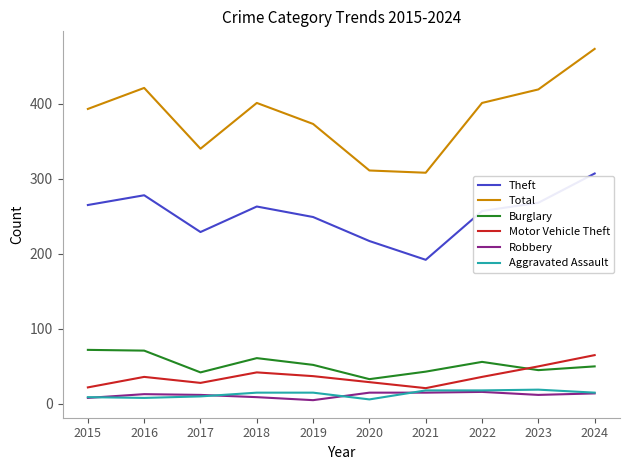

Which series has the largest range (max minus min)?

Total